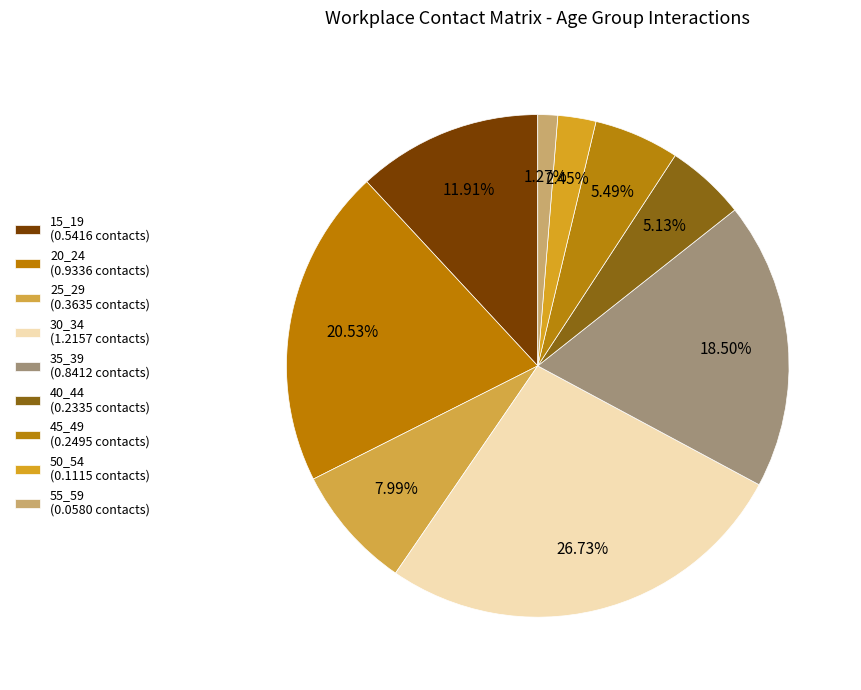

Between 50_54 and 25_29, which is larger?

25_29